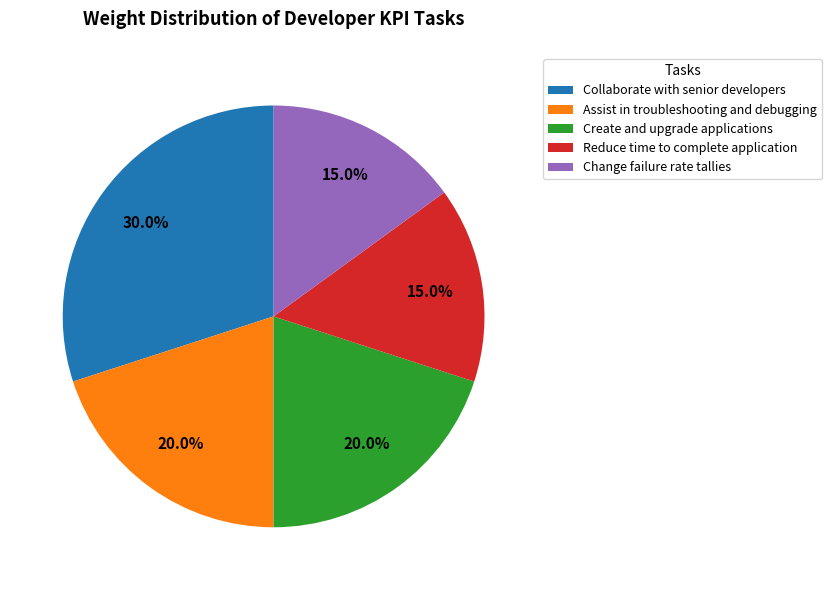

The Collaborate with senior developers slice represents 30% of the pie. True or false?

True